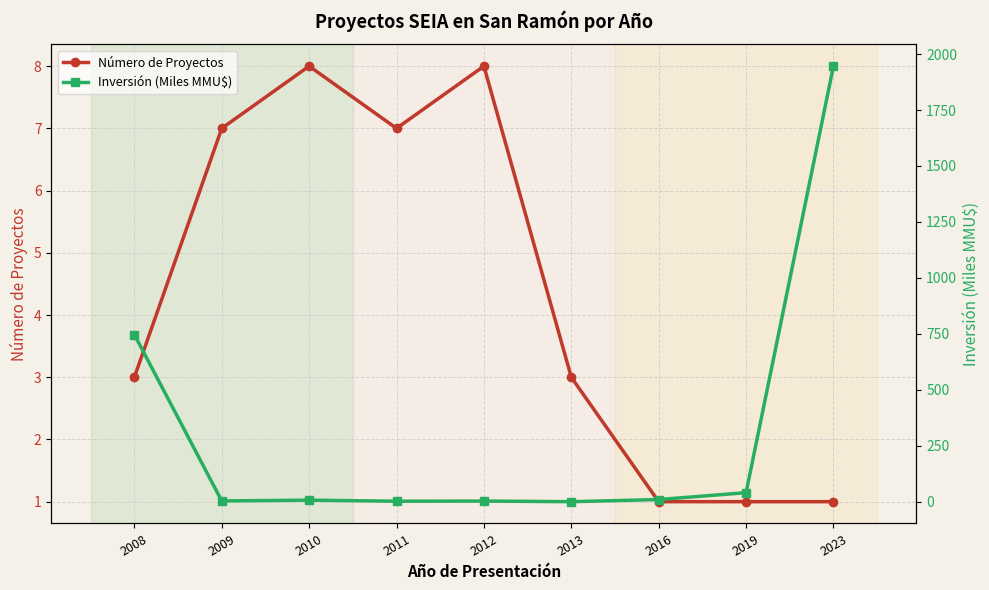

Which series has the widest spread of values?

Inversión (Miles MMU$)